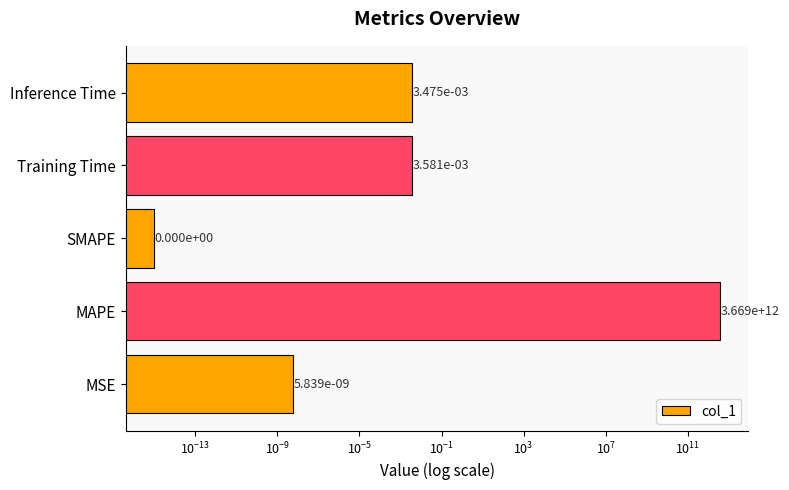

The value at MSE is 0.0. True or false?

True